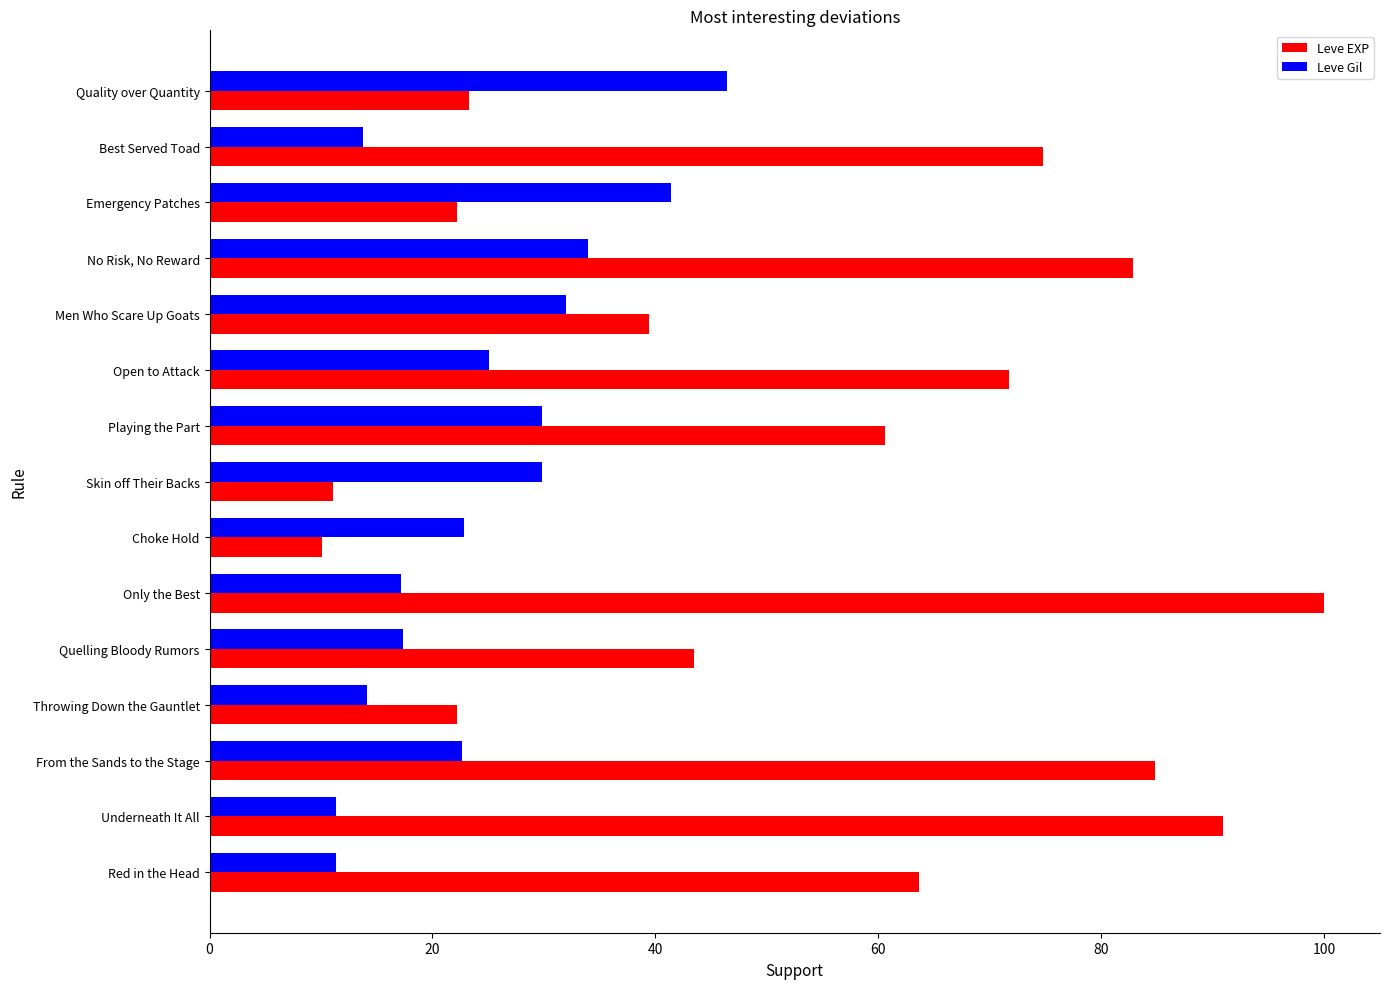

Which category has the lowest value across all series?

Choke Hold